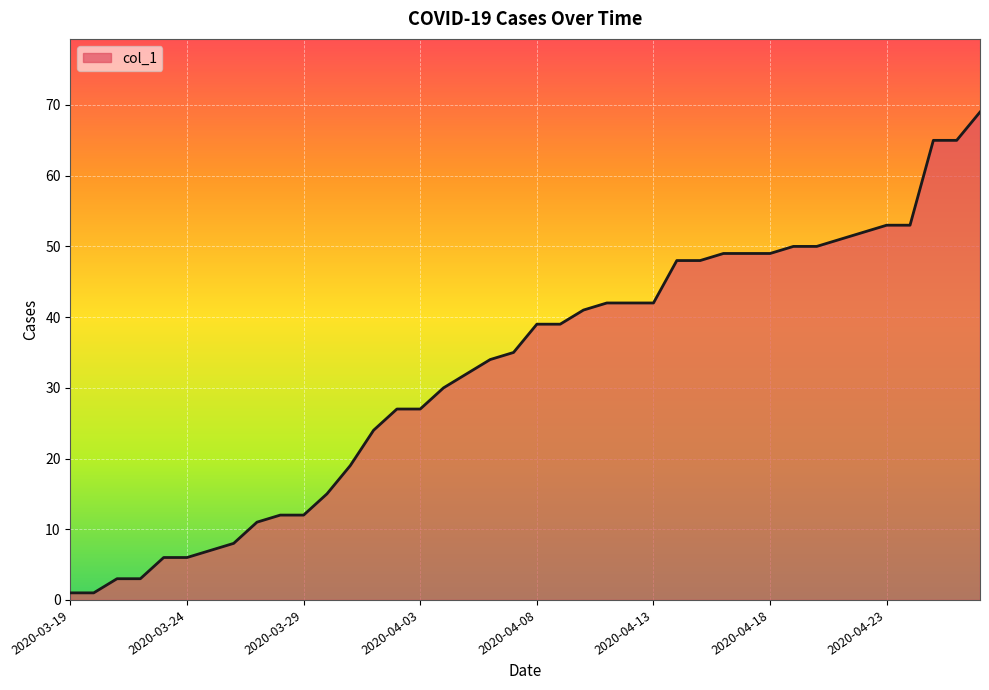

Does the chart have visible grid lines?

Yes